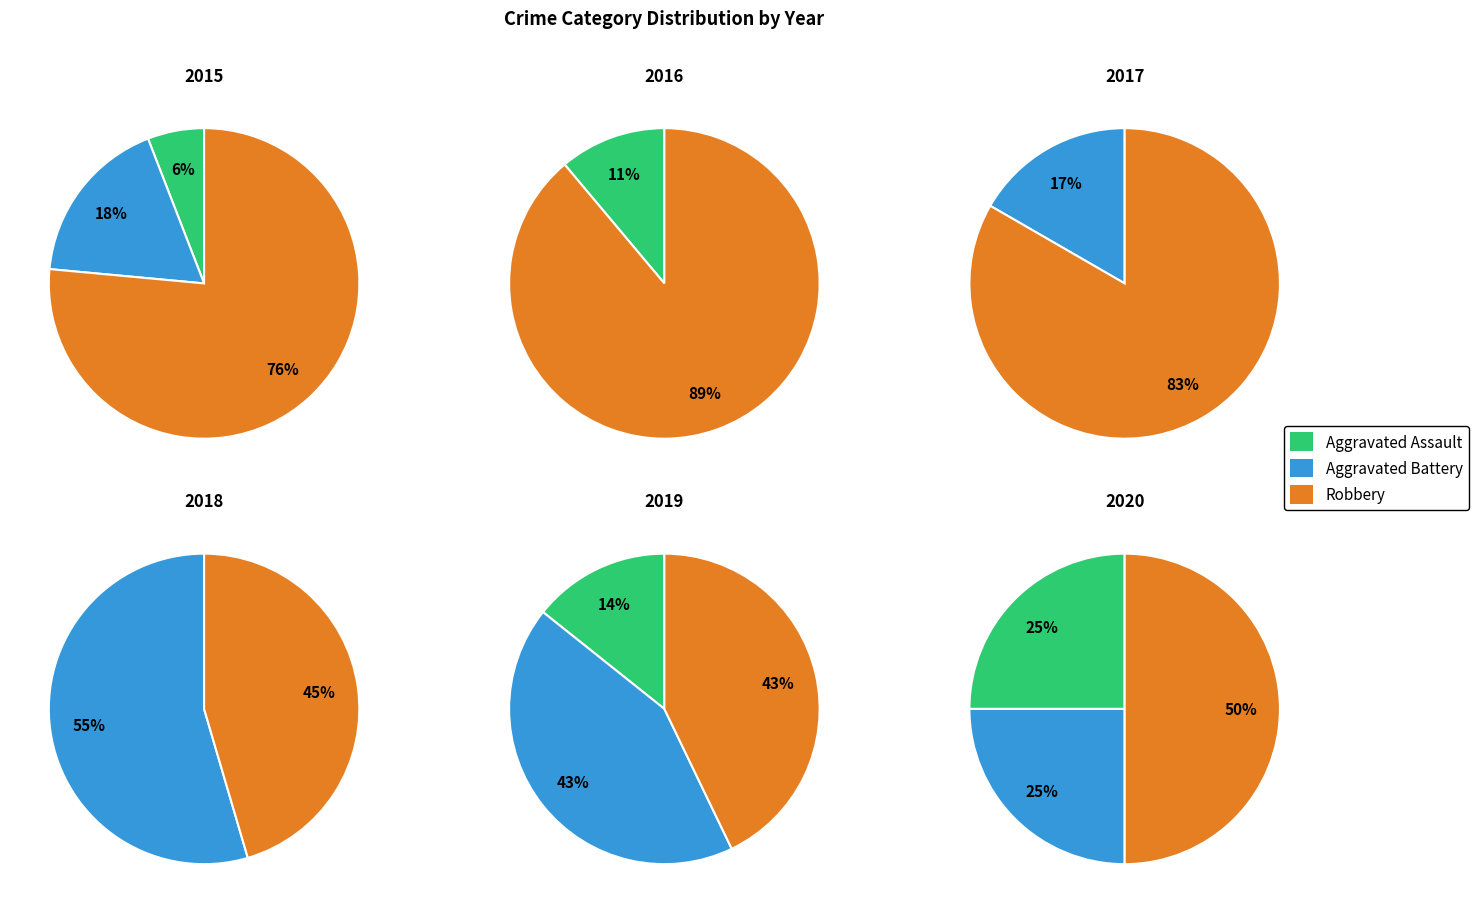

Which category has the smallest portion of the pie?

2015